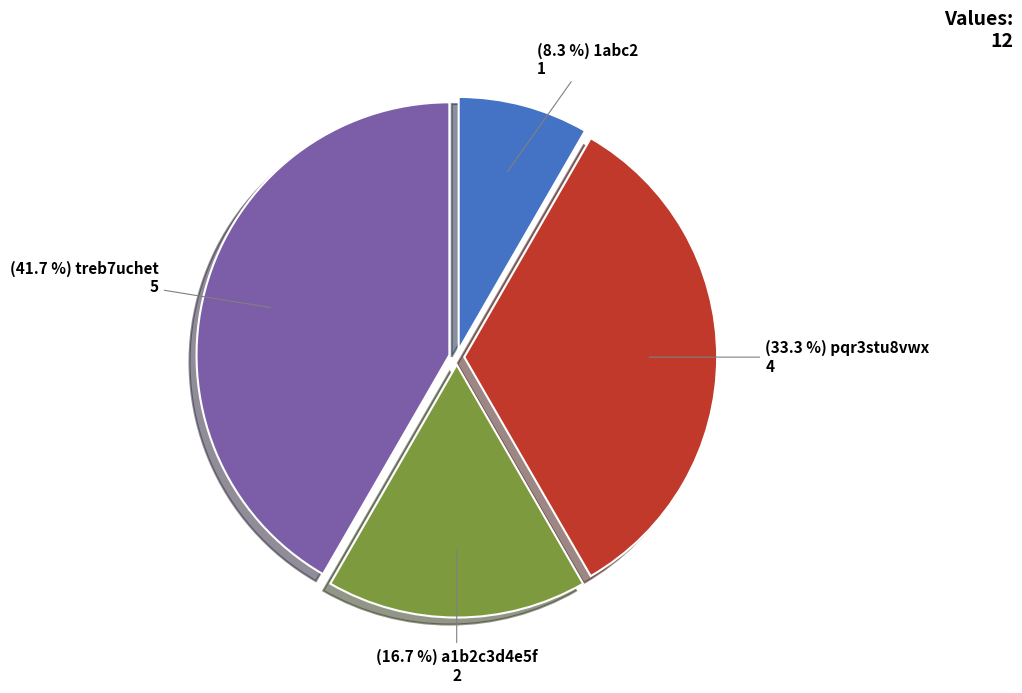

Is there any slice that represents more than half of the pie?

No